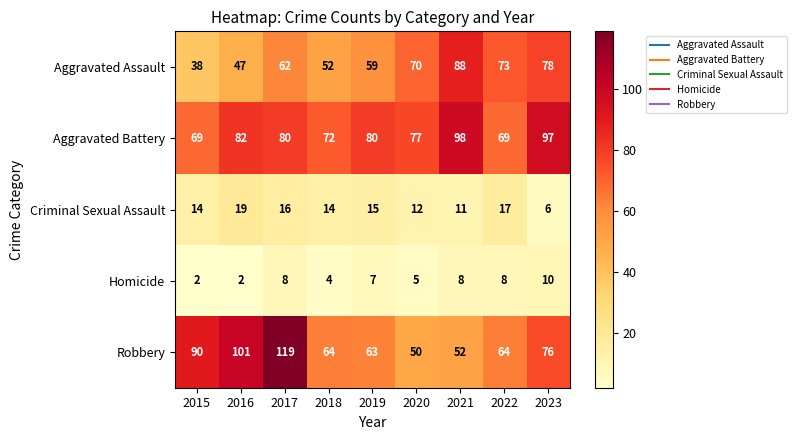

Count the number of data series in this chart.

5